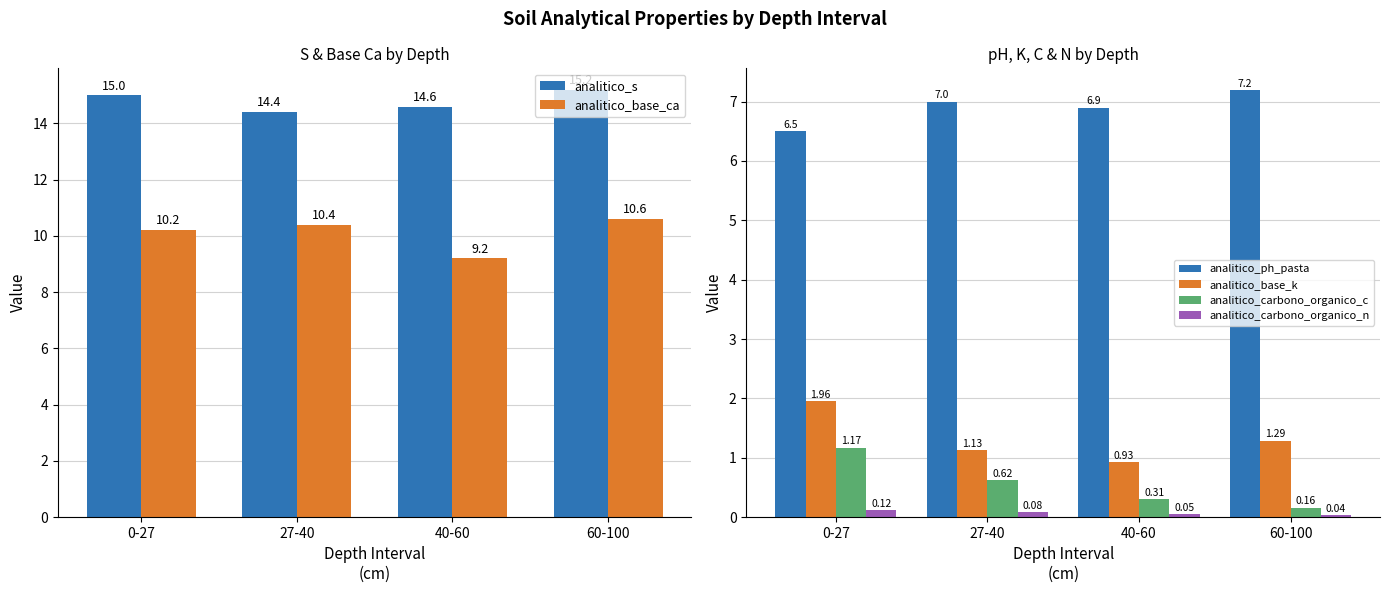

At 0-27, list the series in order from smallest to largest.

analitico_carbono_organico_n, analitico_carbono_organico_c, analitico_base_k, analitico_ph_pasta, analitico_base_ca, analitico_s